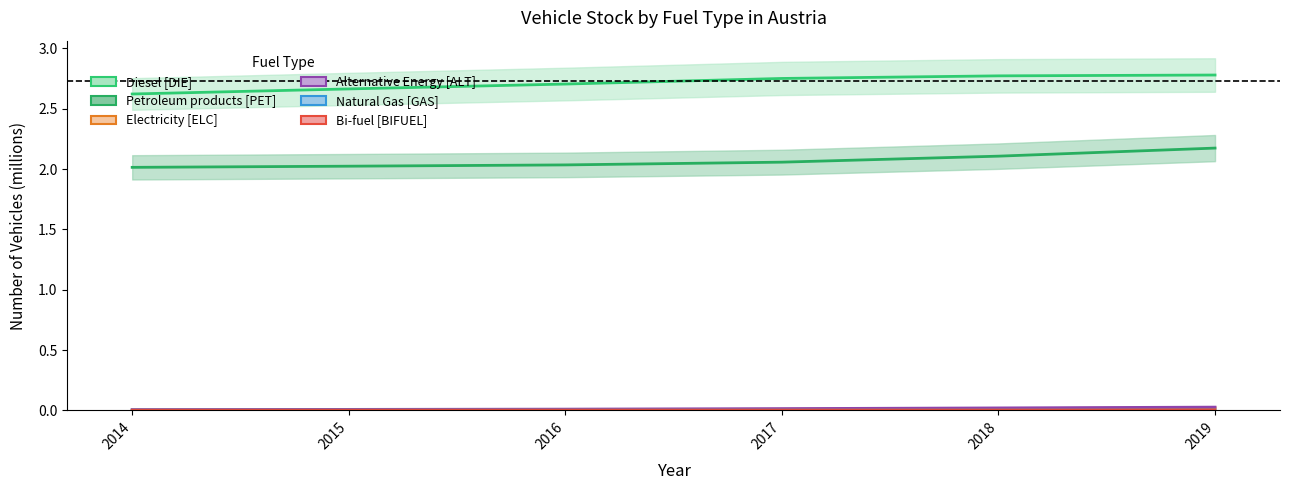

Is the value of Petroleum products [PET] at 2014 greater than the value of Electricity [ELC] at 2015?

Yes